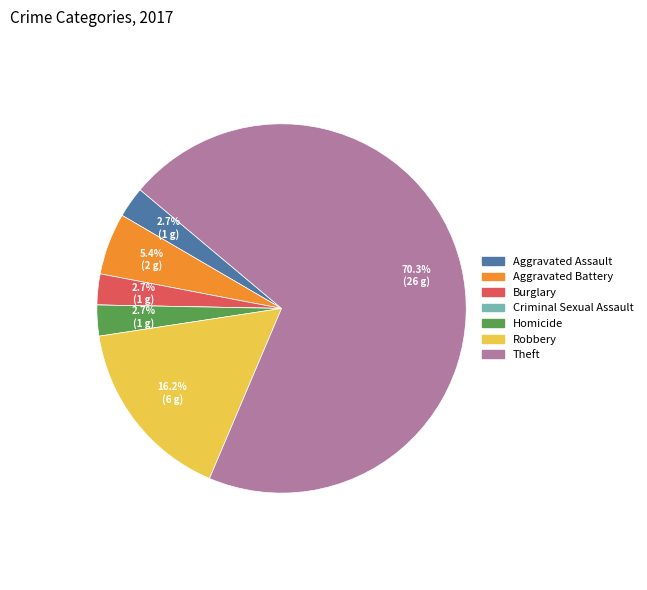

The Aggravated Assault slice represents 10% of the pie. True or false?

False